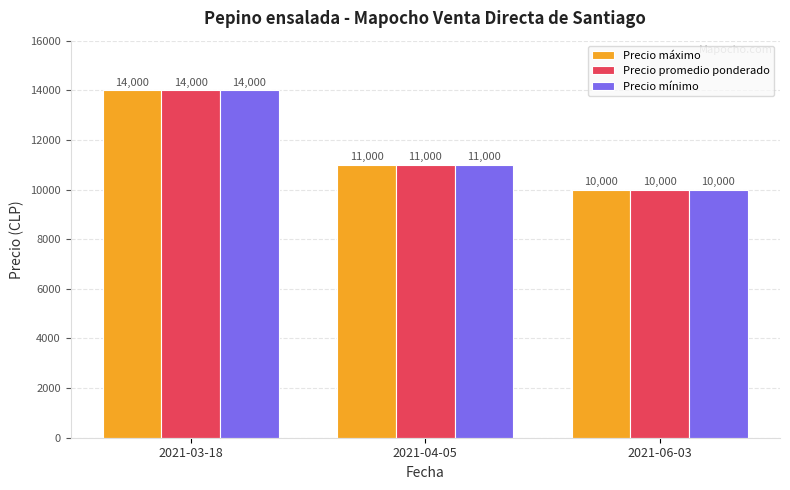

What is the sum of the Precio máximo values at 2021-04-05 and 2021-03-18?

25000